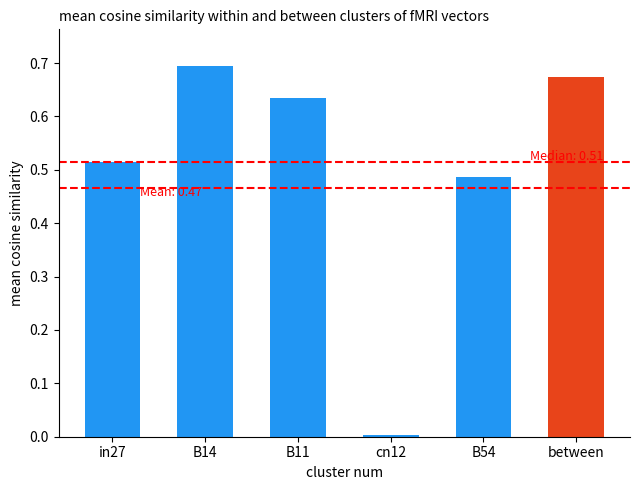

Reading left to right, what are all the values shown in this chart?

0.5	0.7	0.6	0.0	0.5	0.7